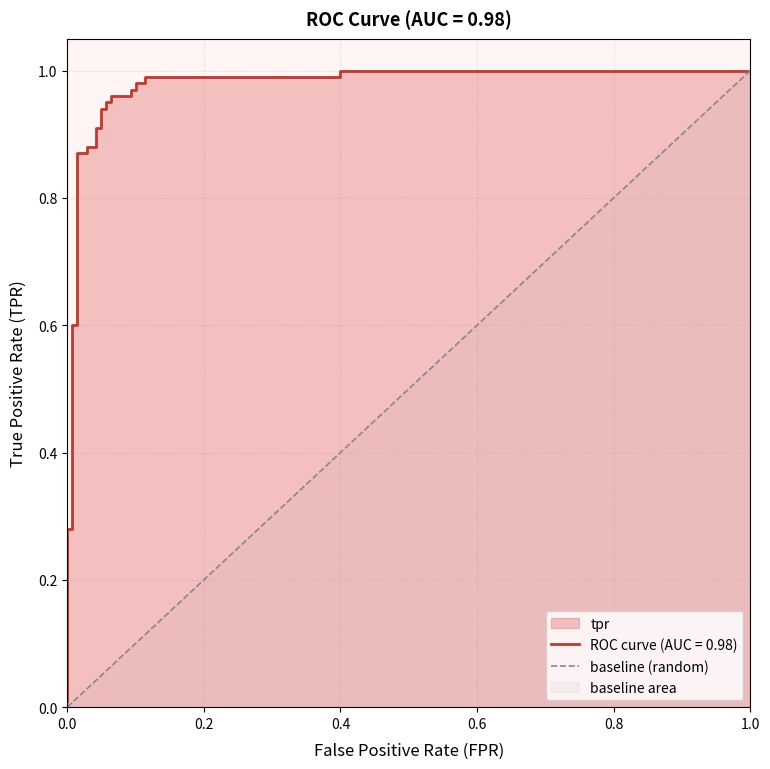

The value at 0.0 is 0. True or false?

True